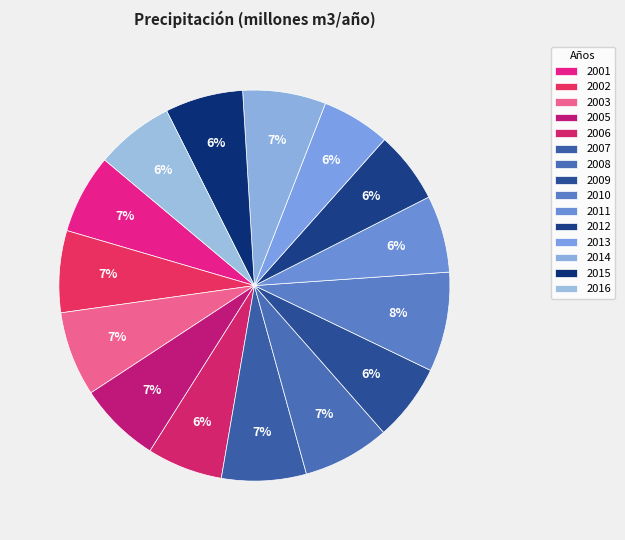

Is the sum of 2006 and 2016 greater than half?

No